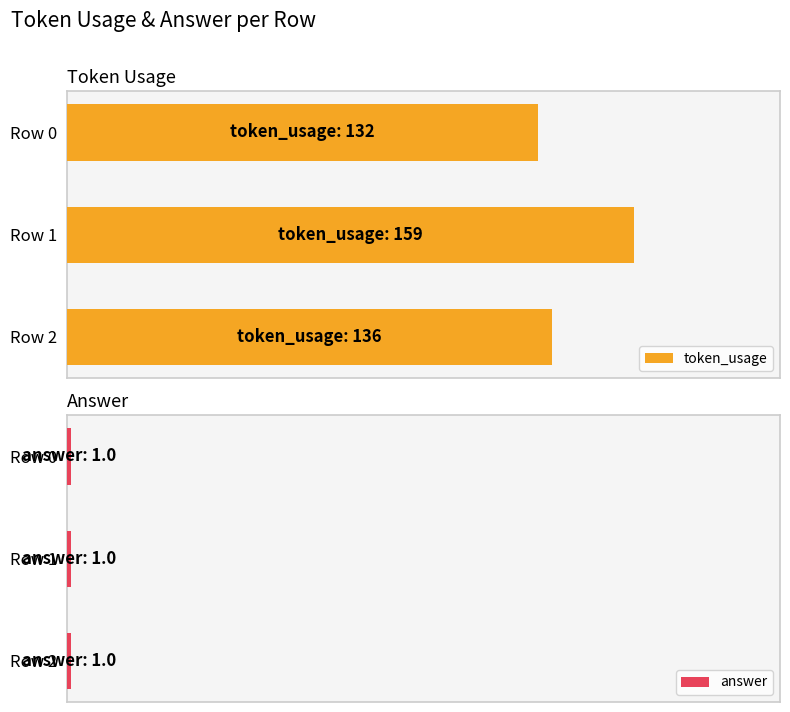

What are all the series names shown in the legend?

token_usage, answer